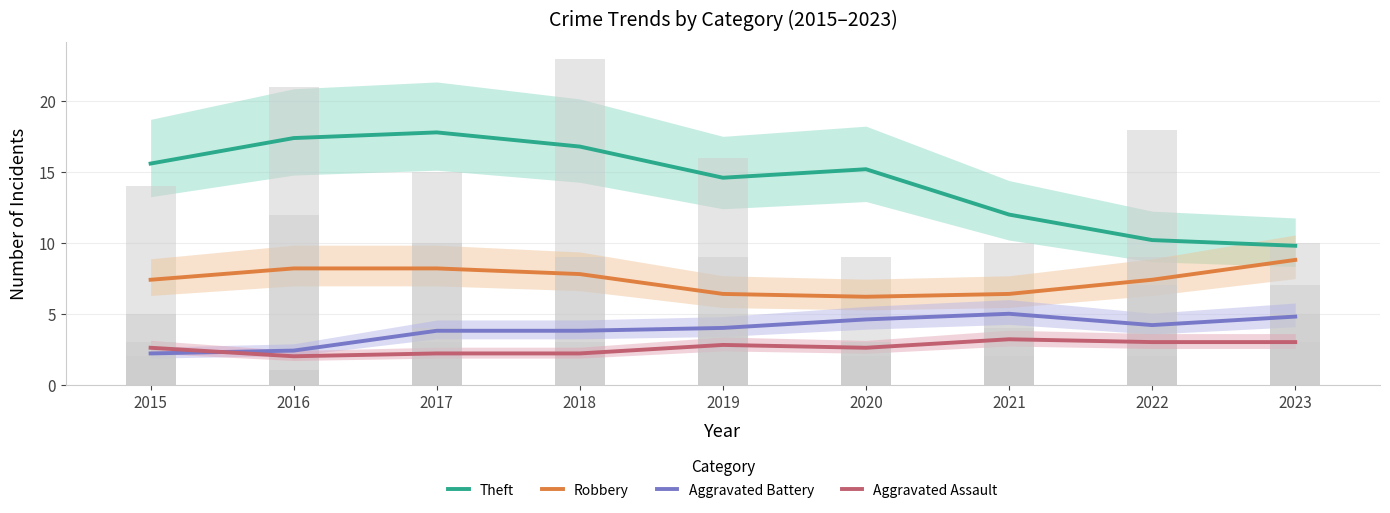

Between 2021 and 2019, which is larger?

2019